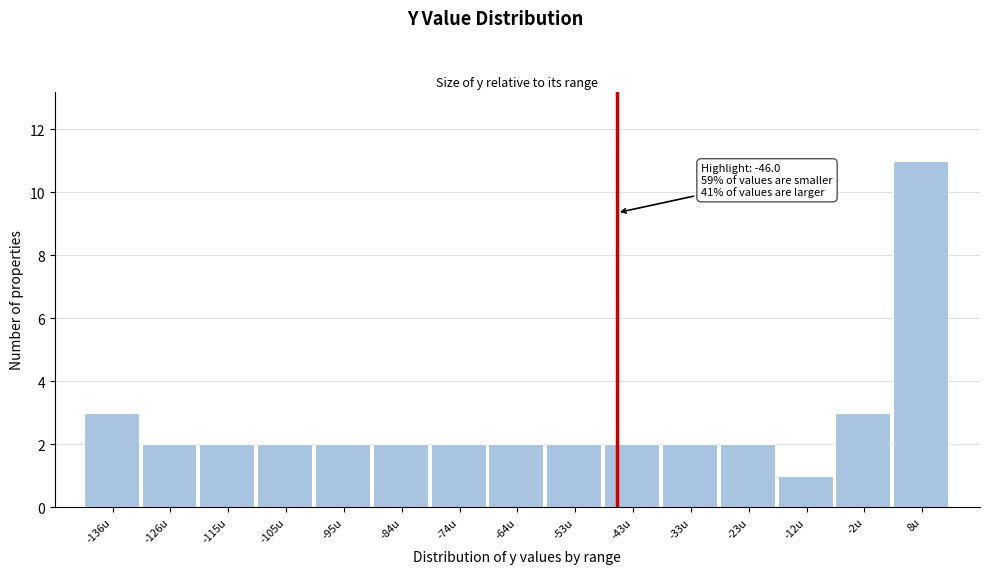

Which range on the x-axis has the tallest bar?

4 to 14